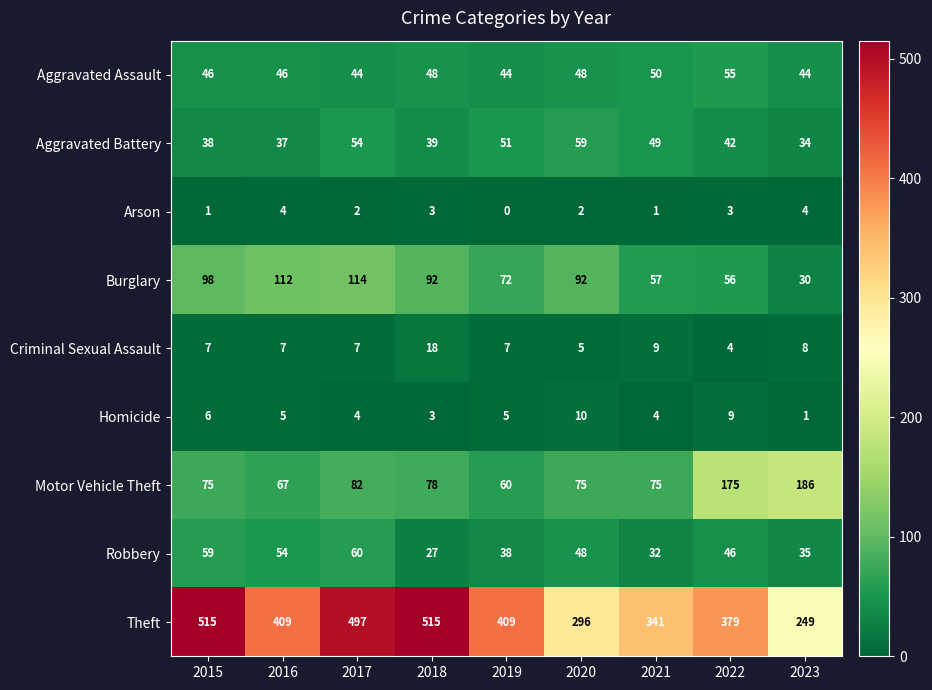

At how many categories does at least one series exceed 197?

9